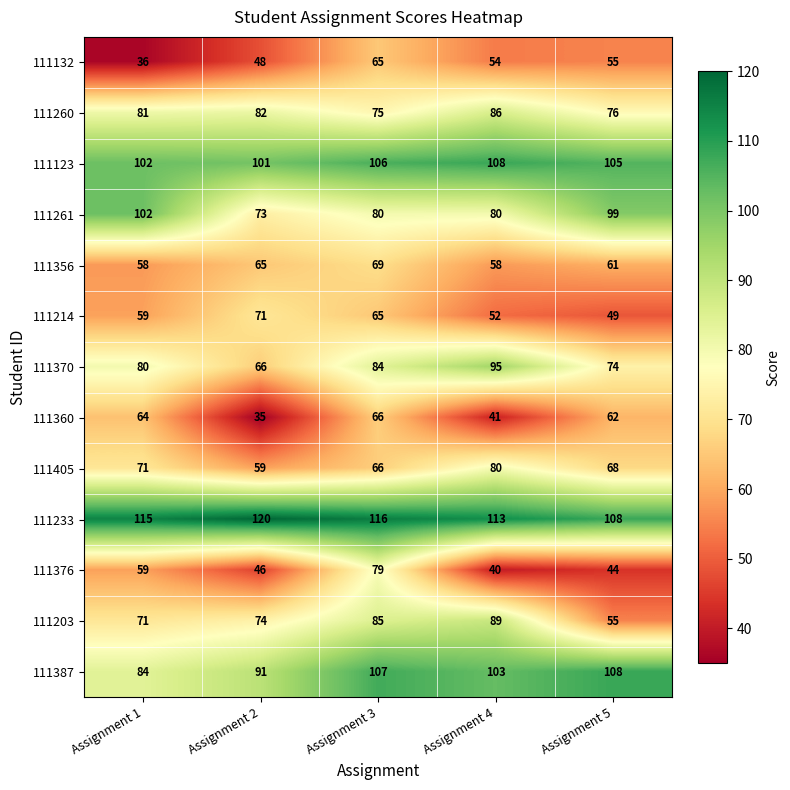

What is the greatest value displayed?

120